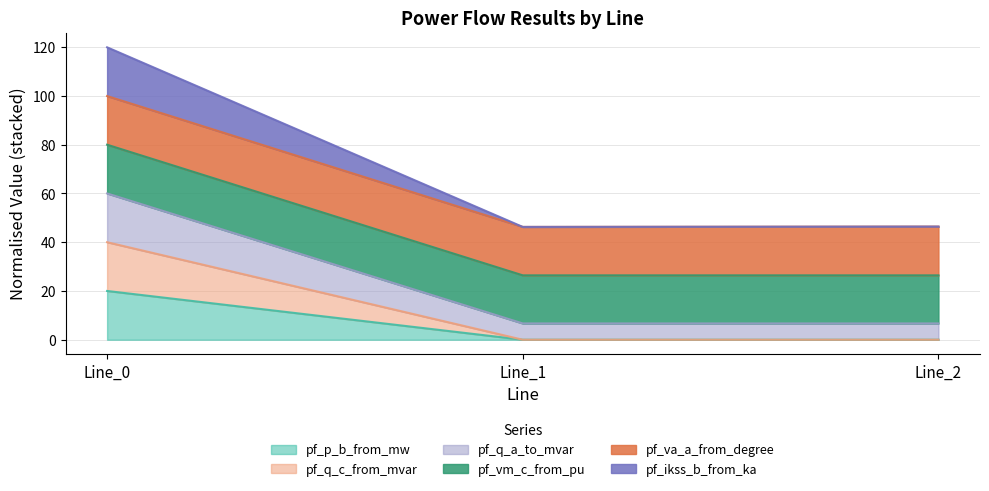

Does the chart display data point markers on the line(s)?

No